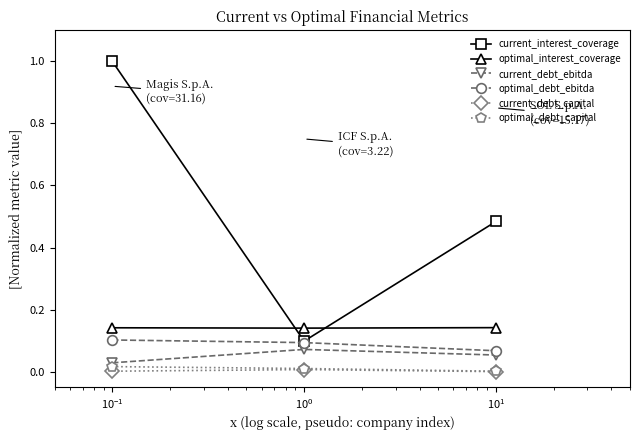

Which series has the largest total across all categories?

current_interest_coverage